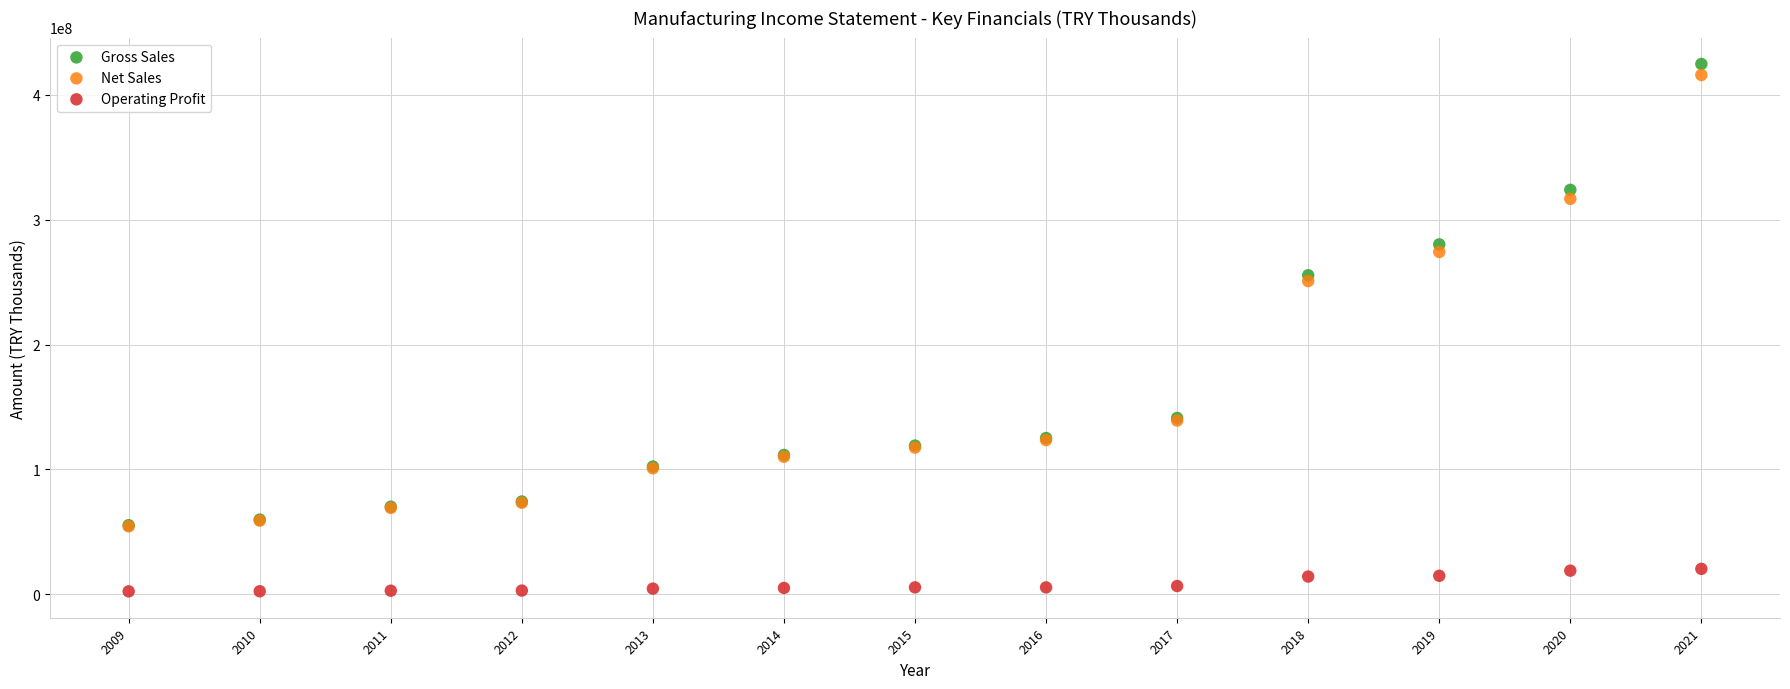

Across all series, what Y value is closest to 213523368?

250841570.0